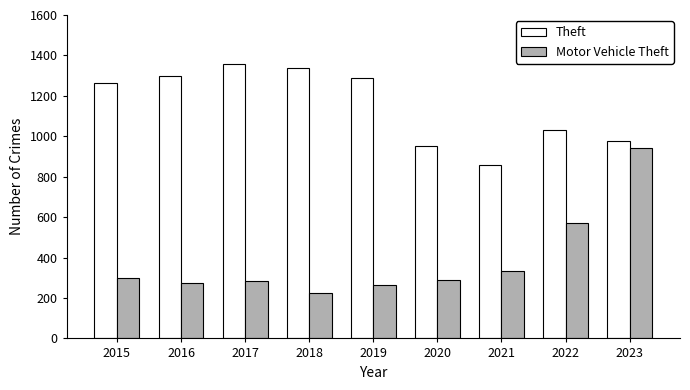

What is the difference between the Theft values at 2020 and 2015?

309